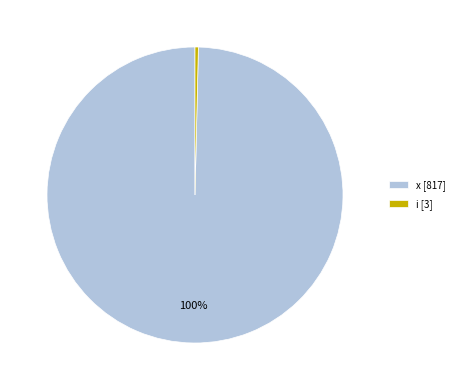

Is there a majority slice in this chart?

Yes